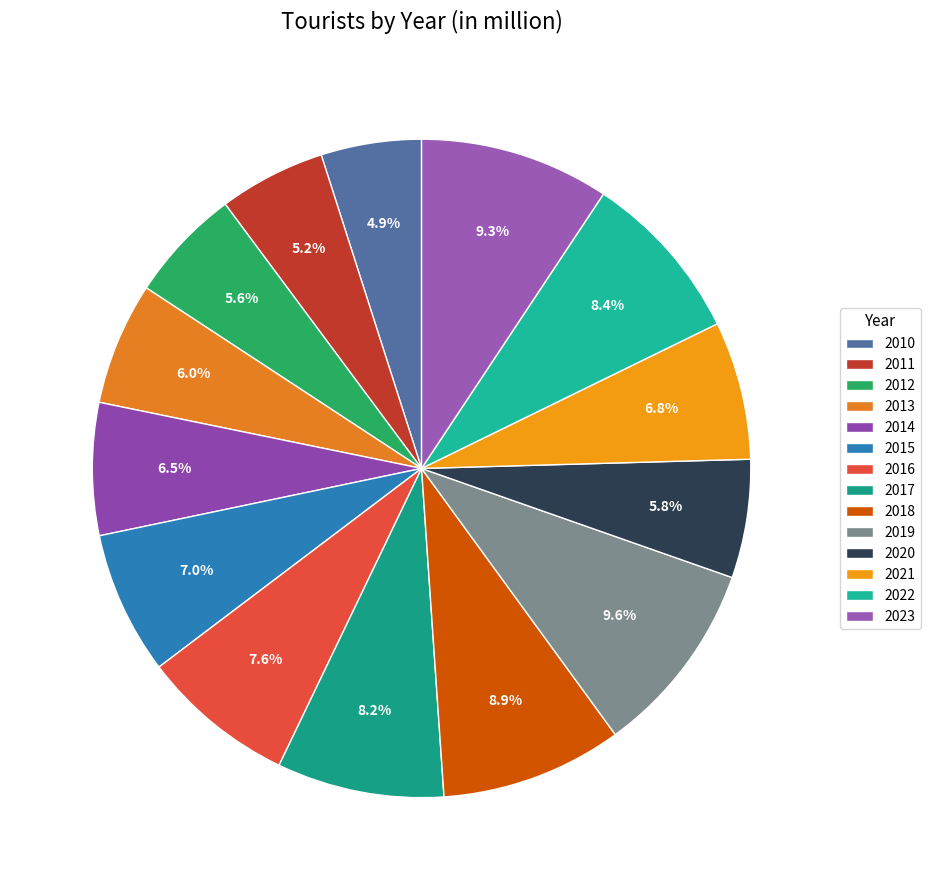

What is the total percentage of 2021 and 2023?

16.1%